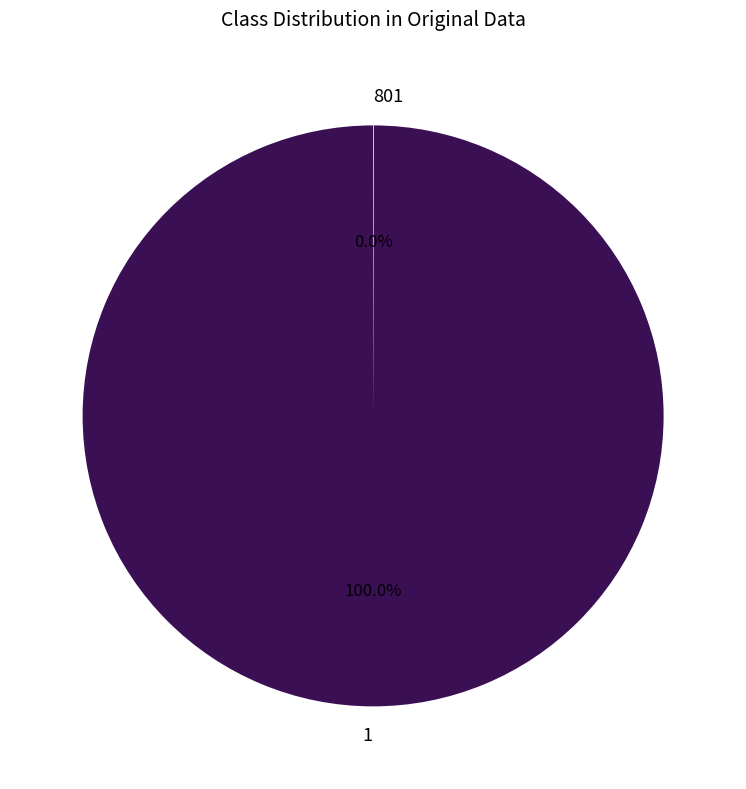

Is there any slice that represents more than half of the pie?

Yes